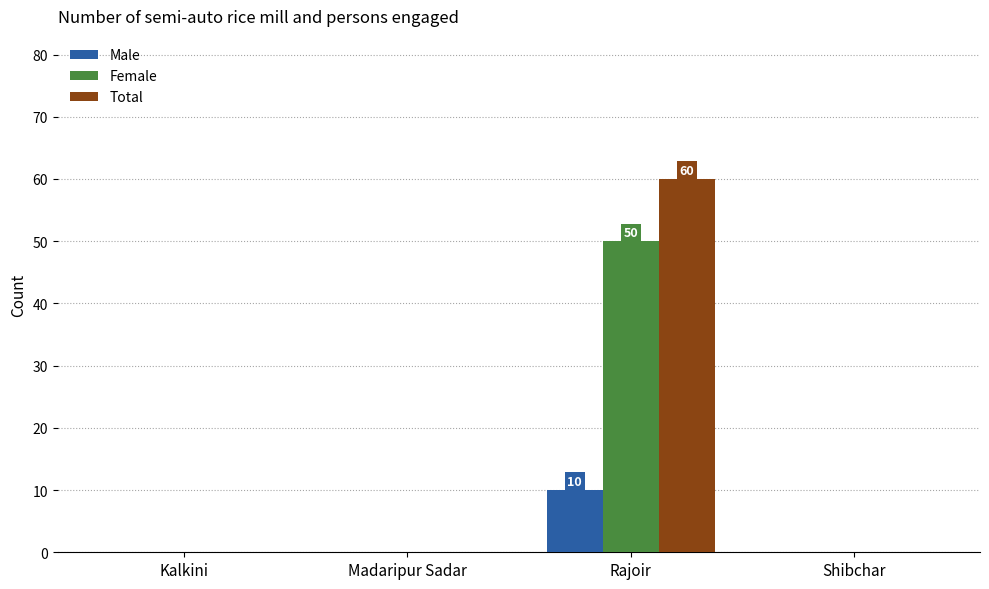

The Male series shows 0 at Shibchar. True or false?

True